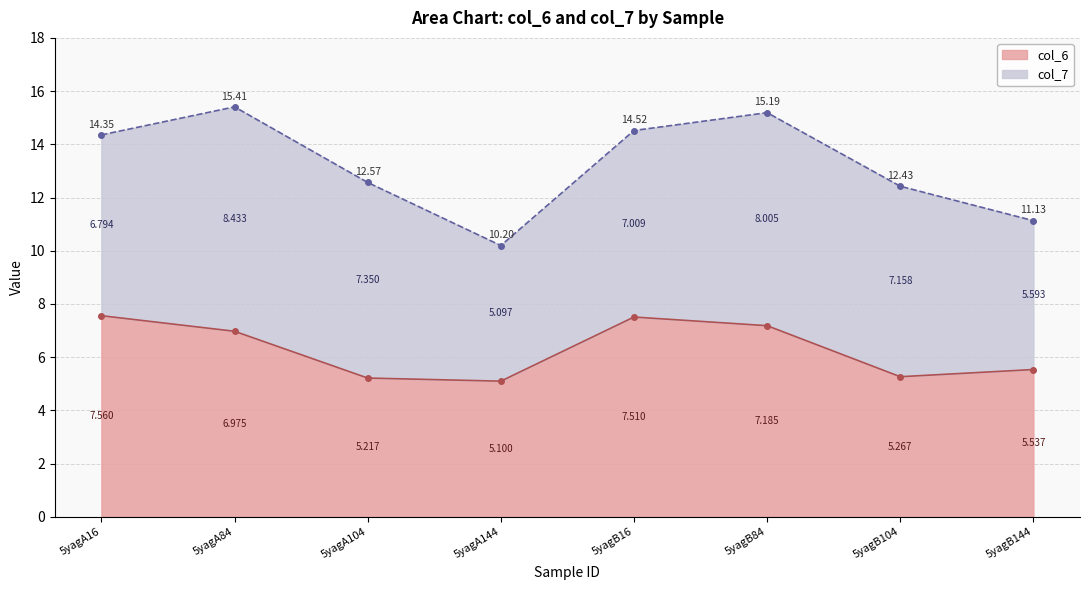

Is it true that the value at 5yagA84 is 3.9?

False